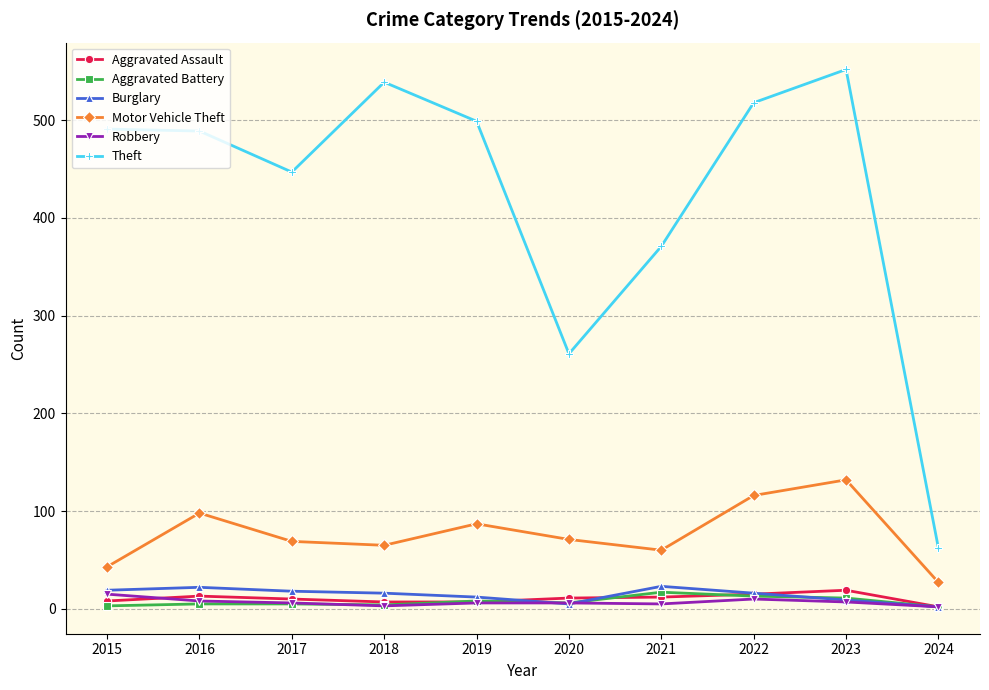

True or false: Robbery has a value of 6 at 2019.

True